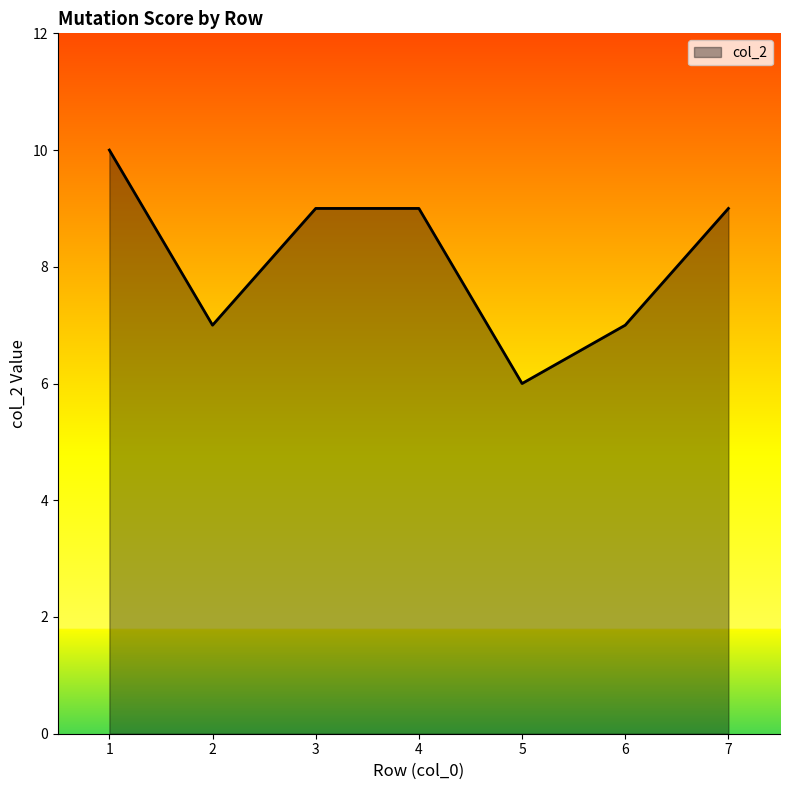

Is it true that the value at 2 is 12?

False